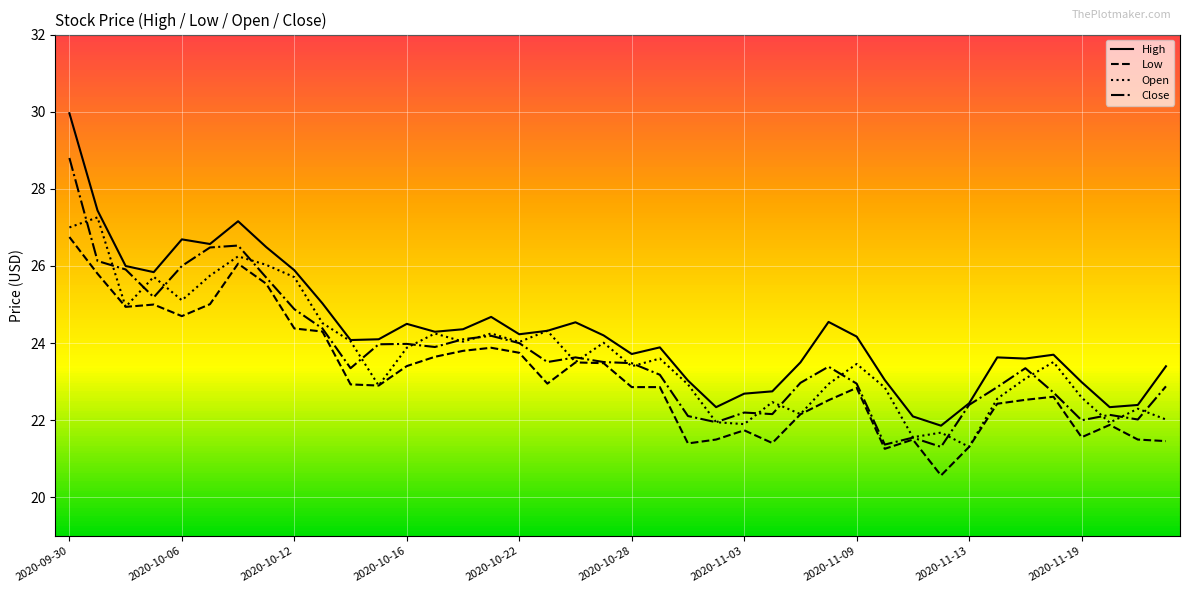

What is the average value of the High series?

24.3